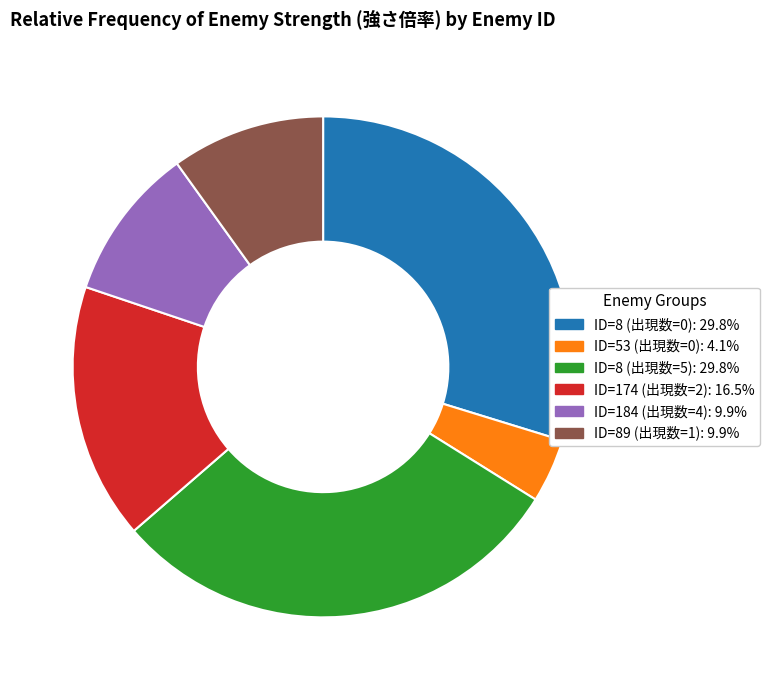

Approximately how many times larger is the value at ID=89 (出現数=1) compared to ID=8 (出現数=5)?

0.3